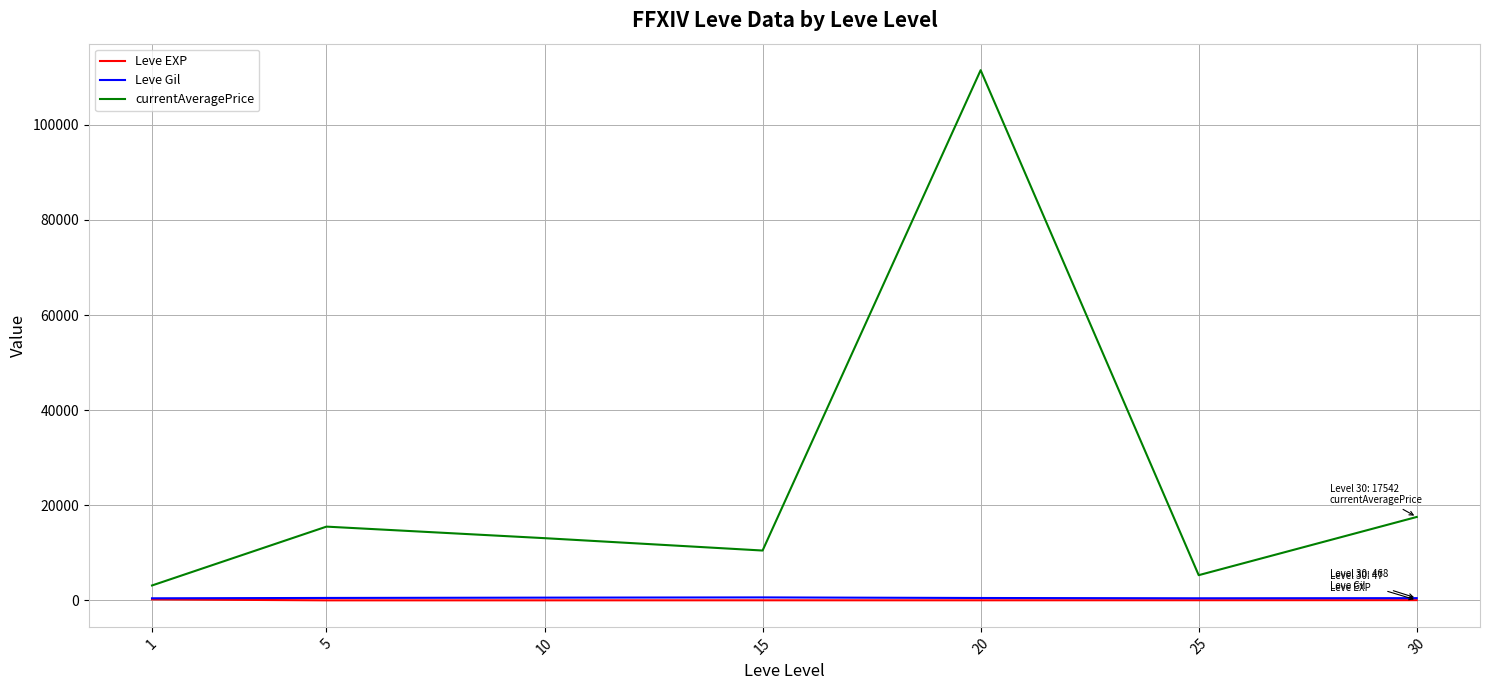

True or false: Leve Gil and currentAveragePrice cross at least once.

False